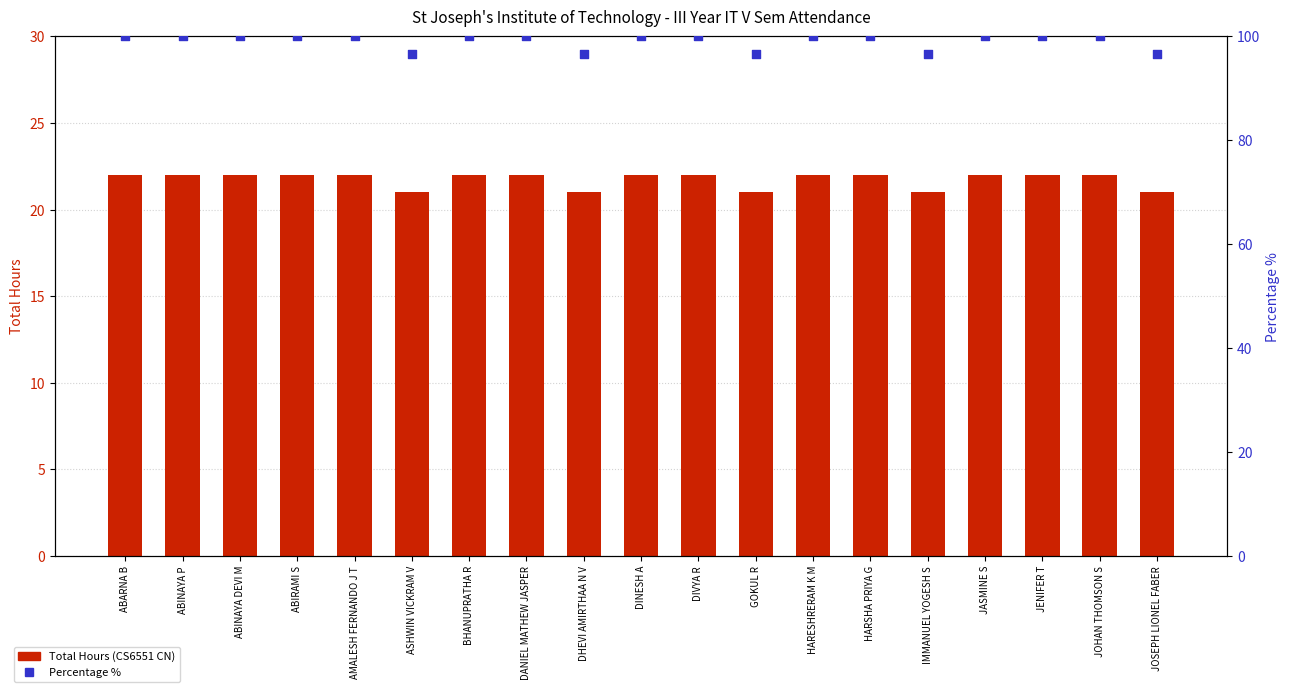

What is the total value across all series at JASMINE S?

122.0